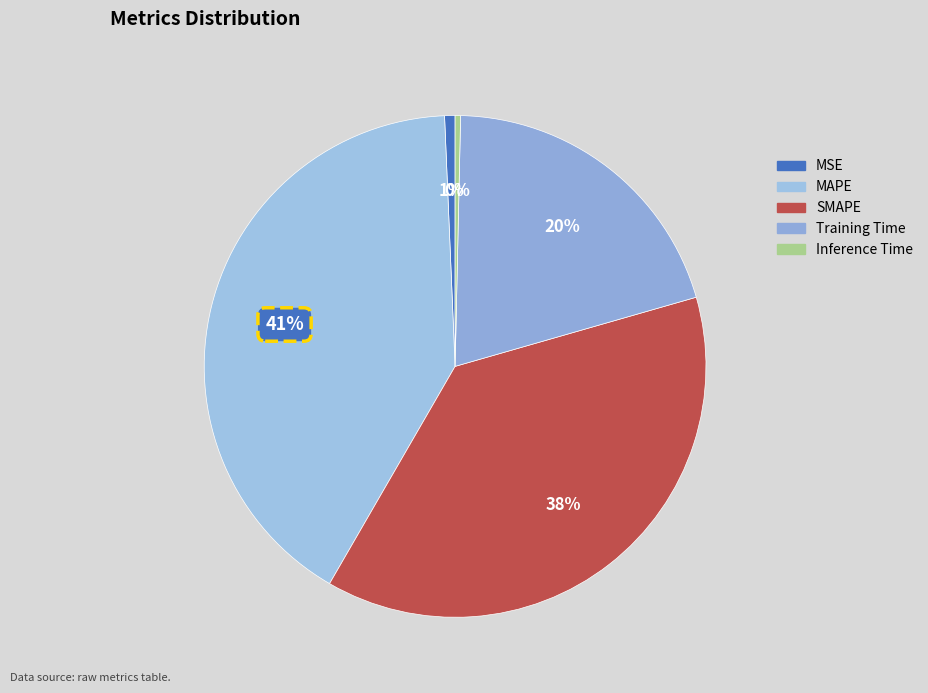

Count the number of slices in the pie.

5